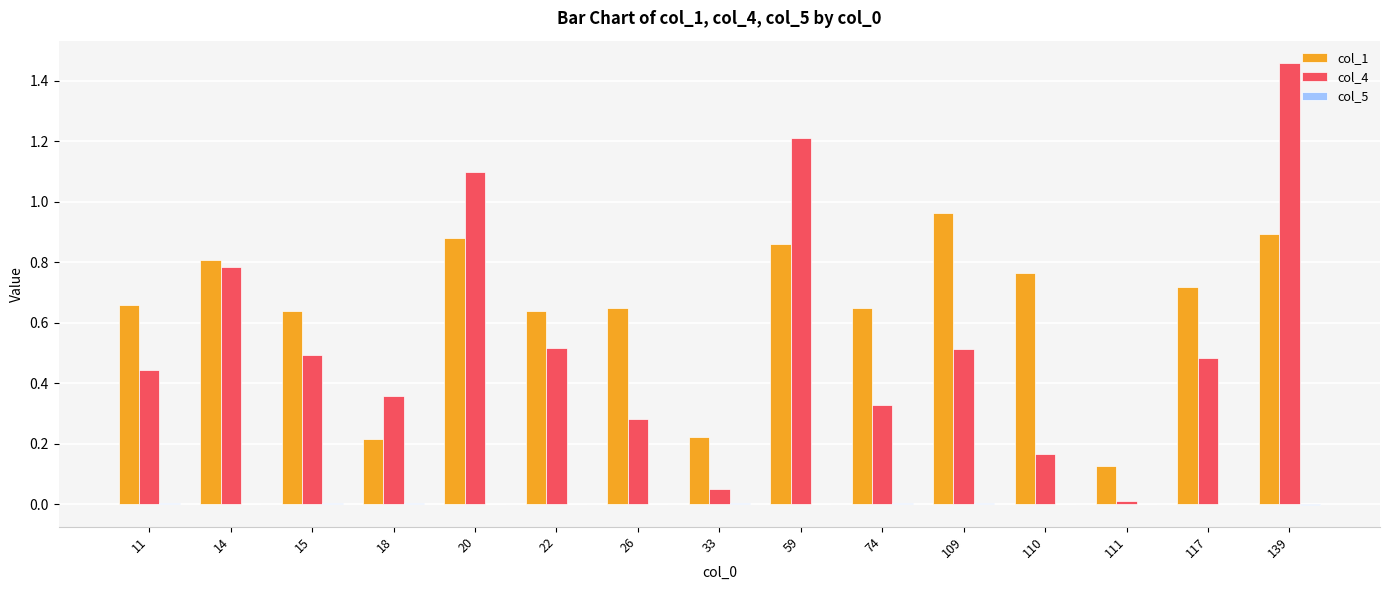

Which series has the largest total across all categories?

col_1